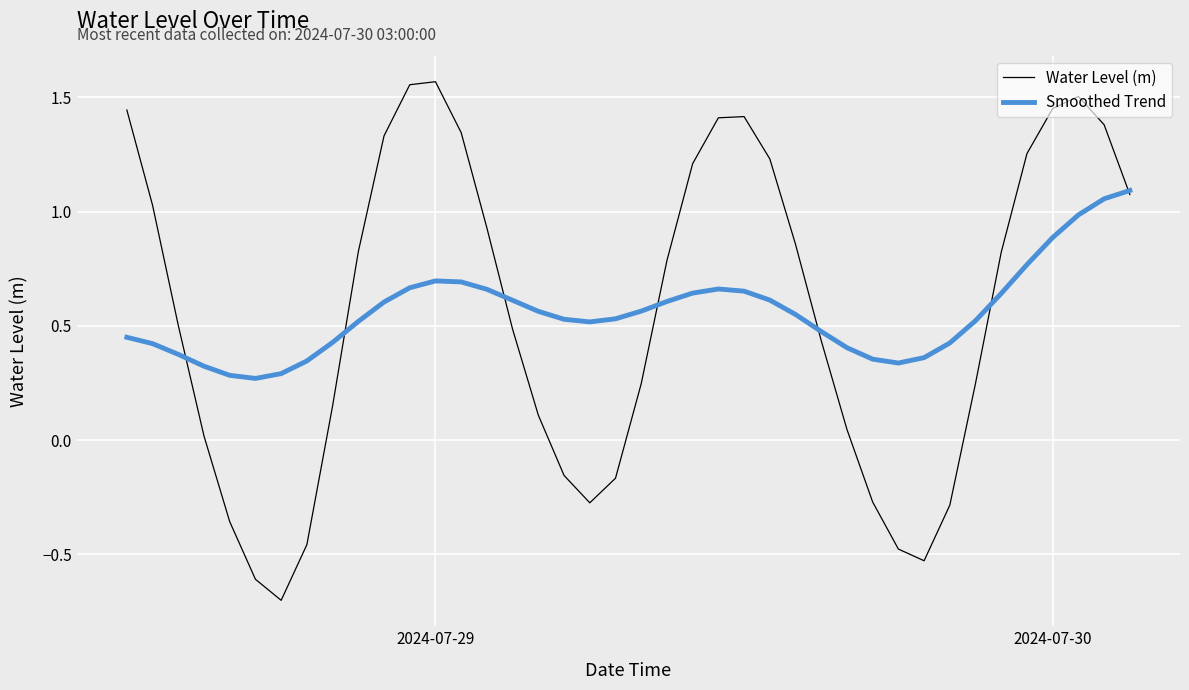

List the series in order of their peak value, lowest first.

Smoothed Trend, Water Level (m)